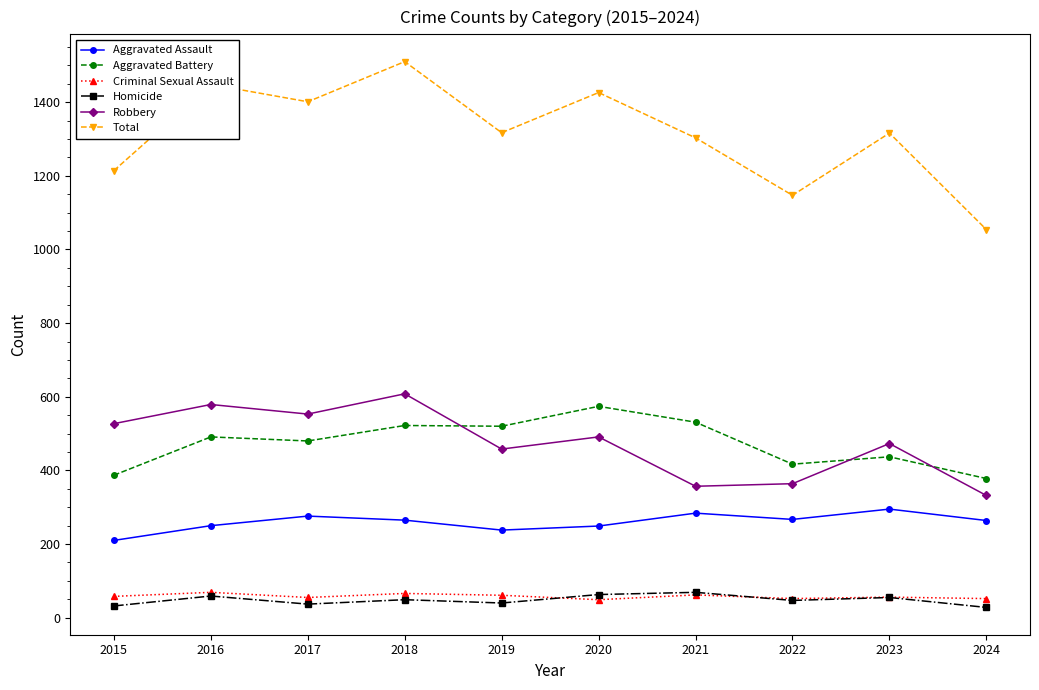

Which series has the largest total across all categories?

Total